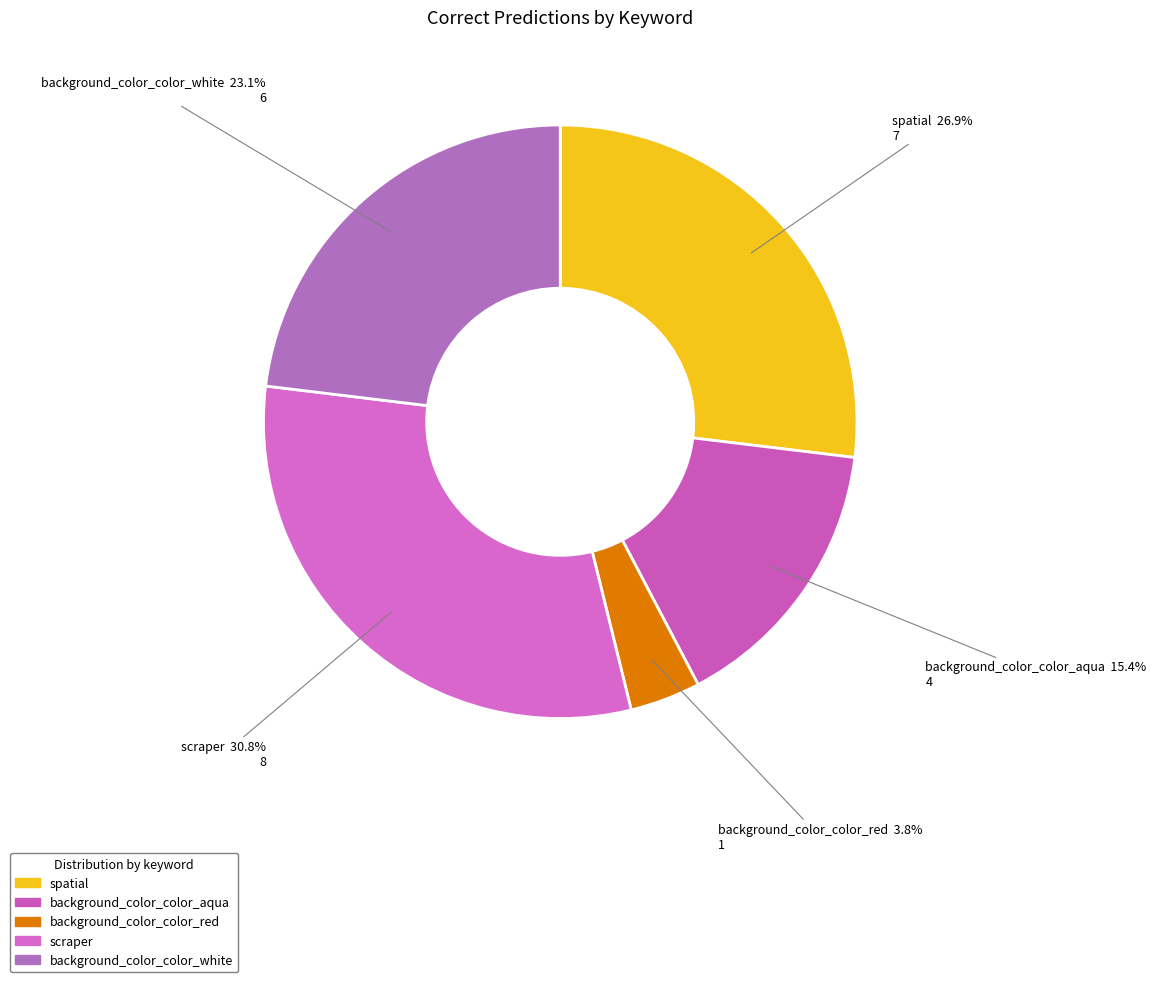

To the nearest percent, what portion does background_color_color_aqua represent?

15%